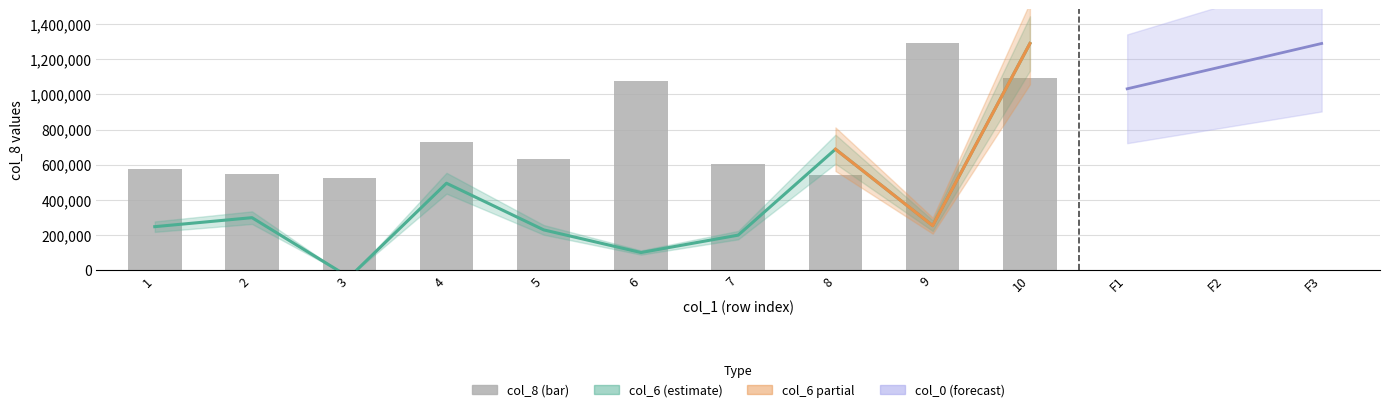

Between 5 and 4, which is larger?

4